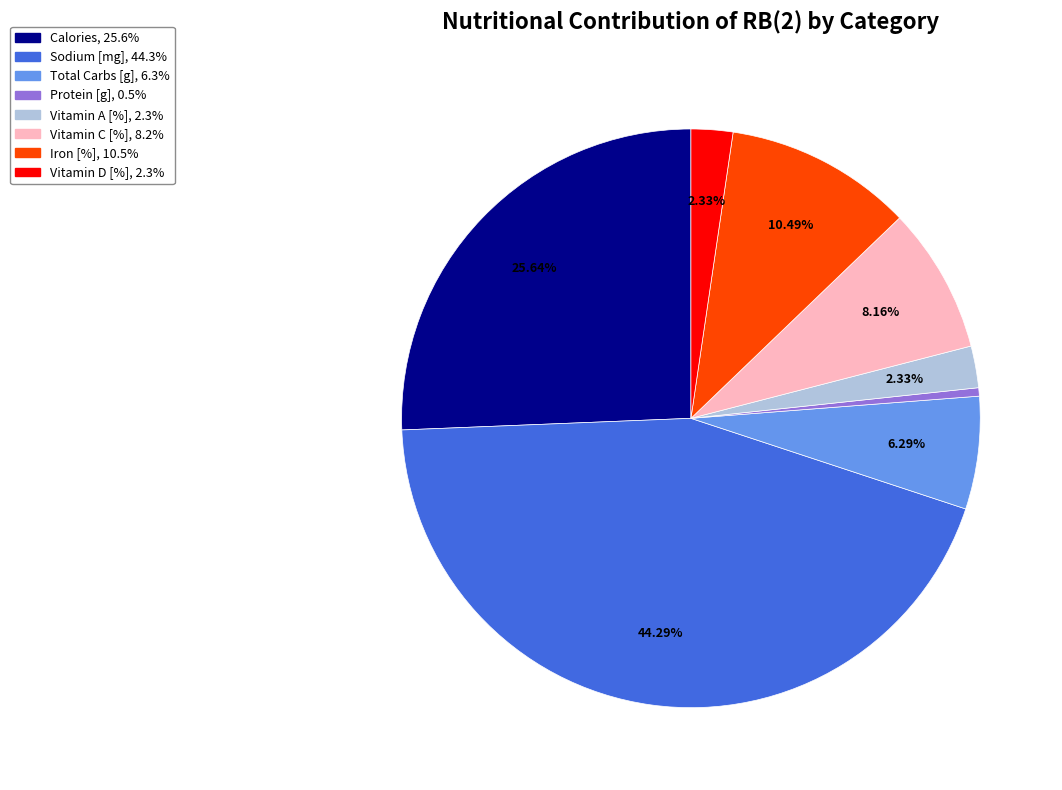

Count the number of slices in the pie.

8